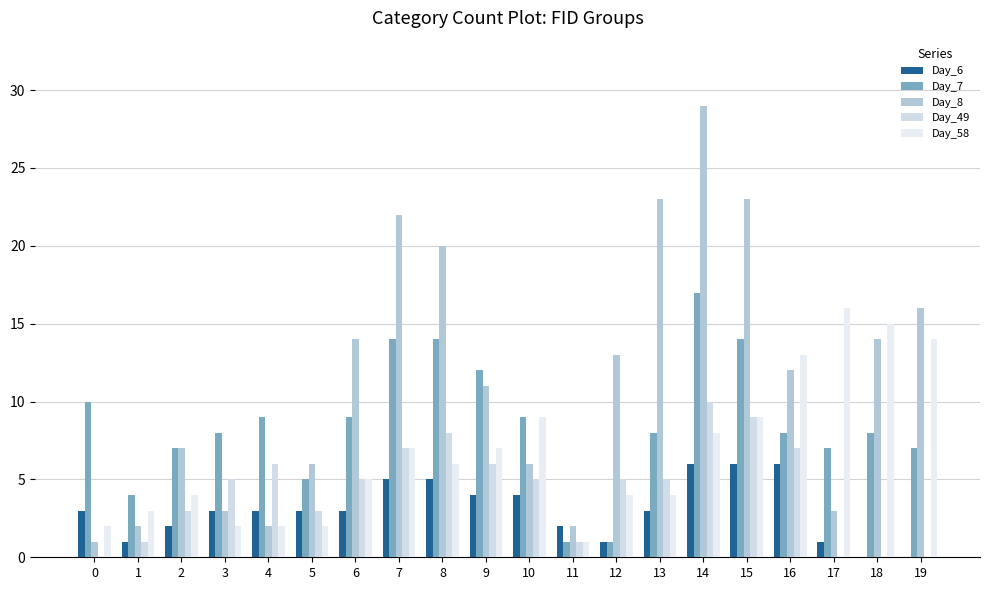

The value of Day_8 at 11 is 2. True or false?

True